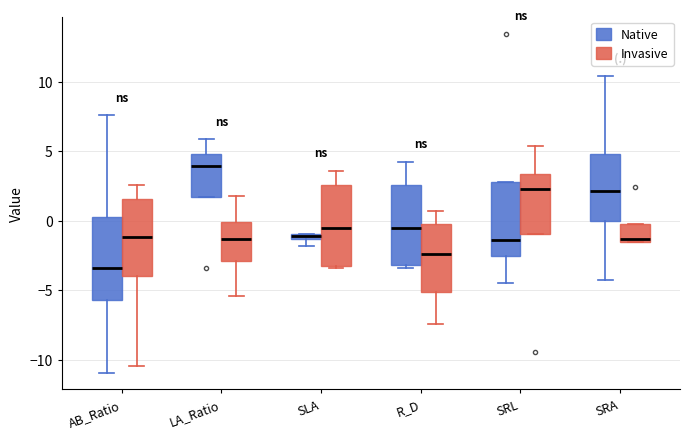

Where does the upper whisker of the box for SRL (Invasive) end on the y-axis? The values are not printed on the chart, so give them approximately, as read against the axis.

5.5